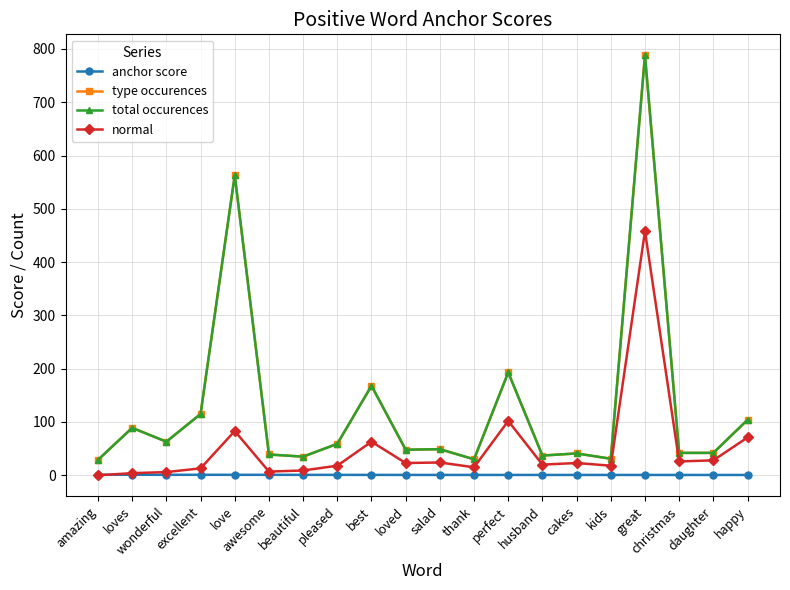

At how many categories does at least one series exceed 406?

2